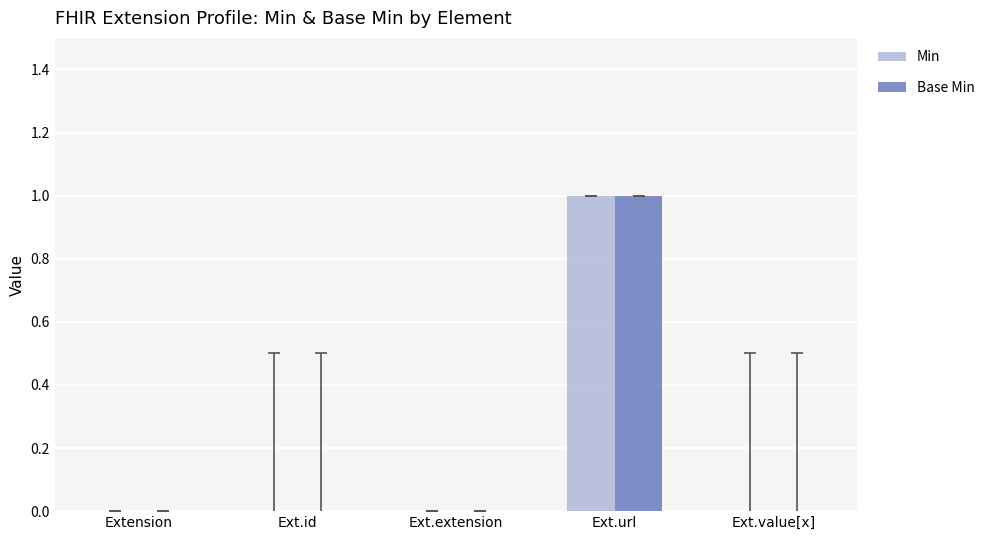

Which category has the highest value in the Base Min series?

Ext.url